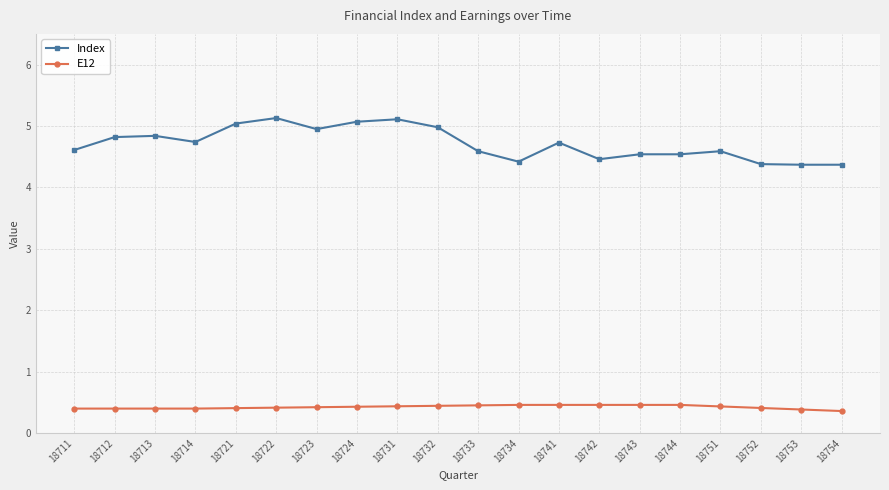

What is the approximate value of Index at 18711?

4.6